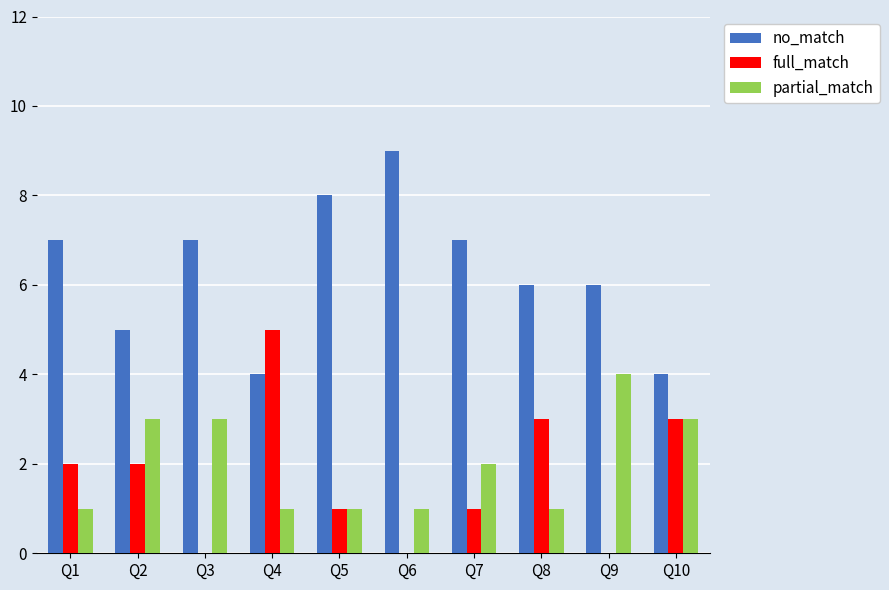

The no_match series shows 5 at Q1. True or false?

False